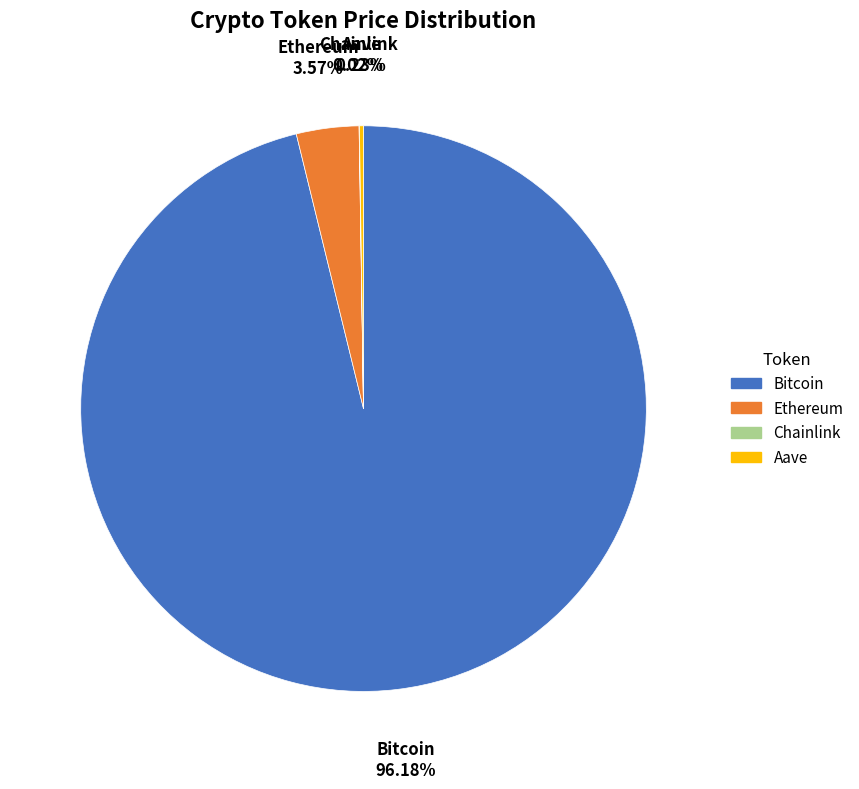

Is Bitcoin the majority of the pie?

Yes